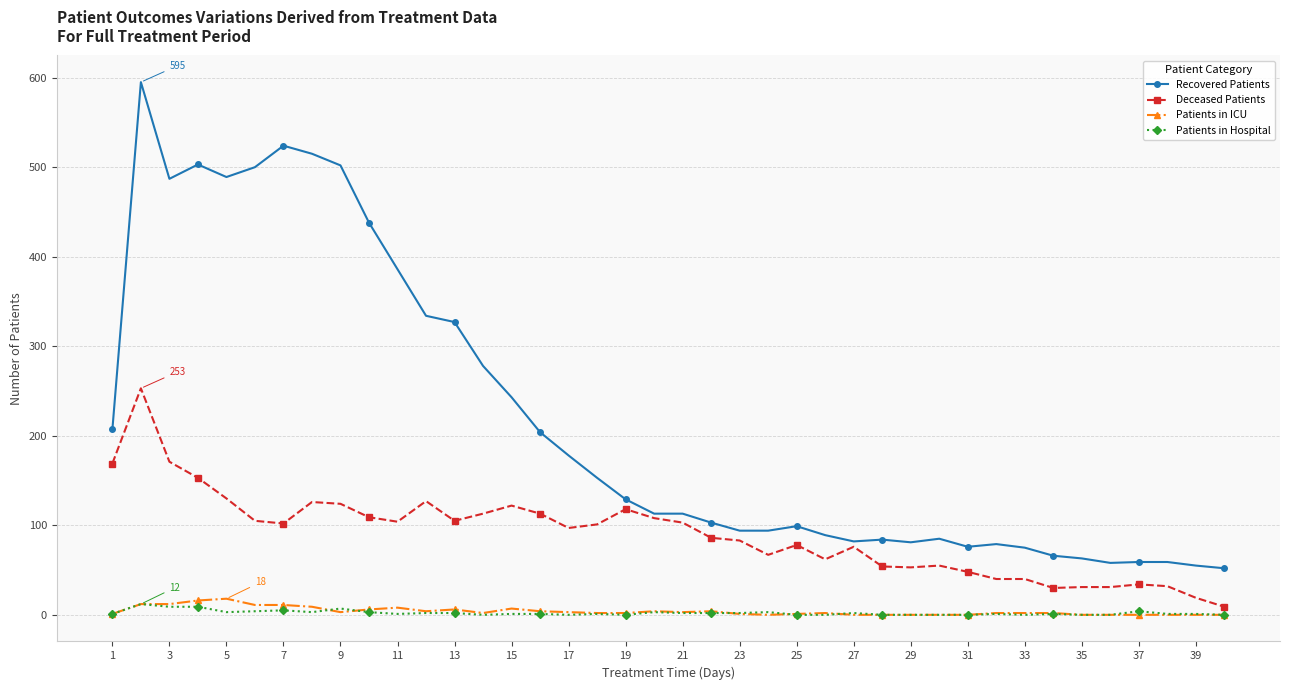

Which series has the widest spread of values?

Recovered Patients